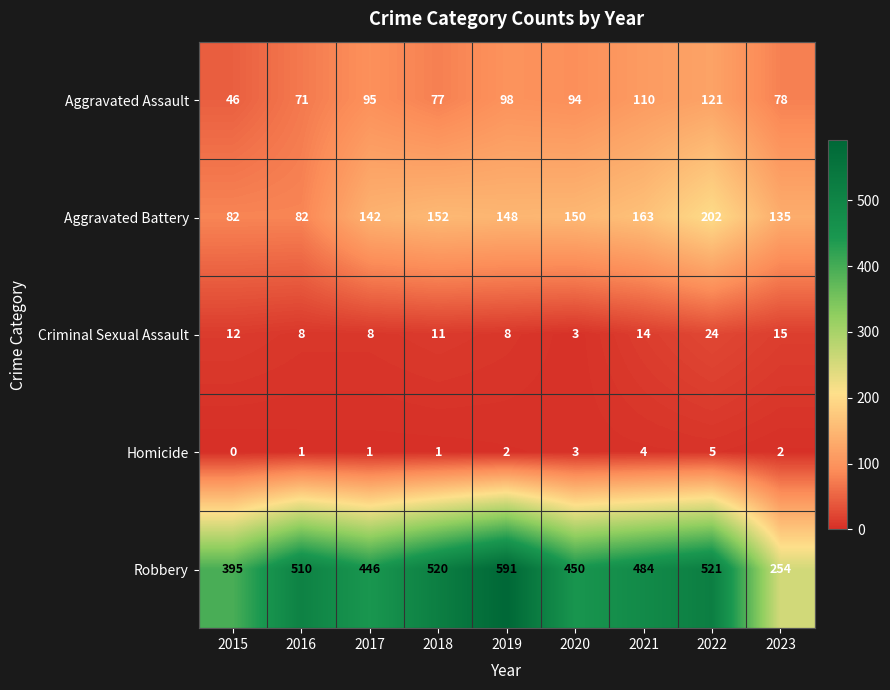

Where is Aggravated Battery nearest to the value 142?

2017